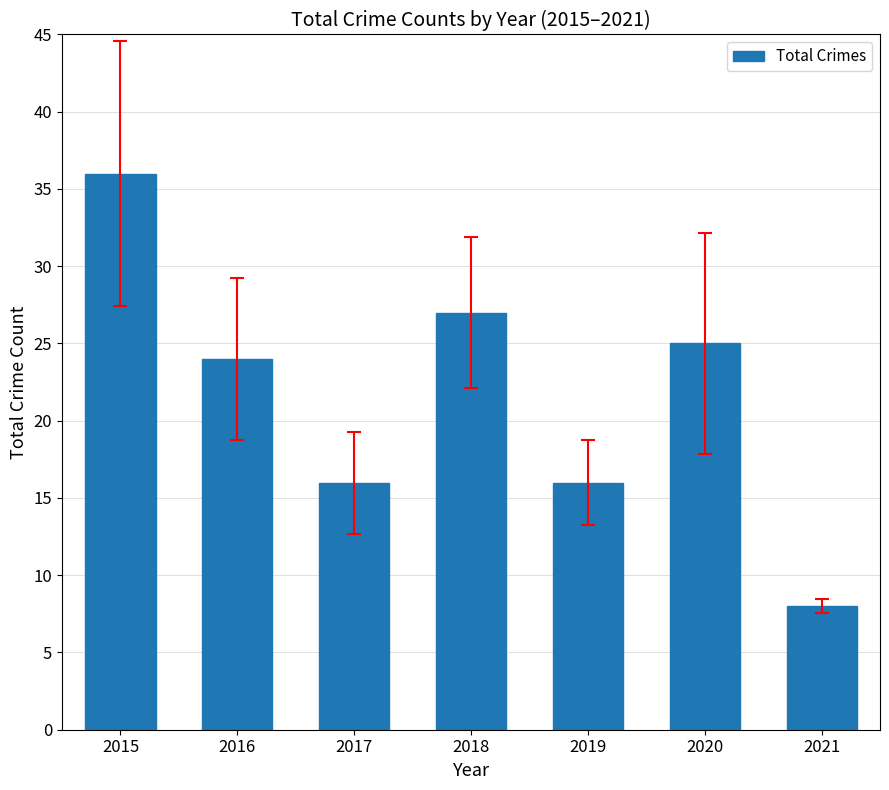

What is the value of the 7th bar from the left?

8